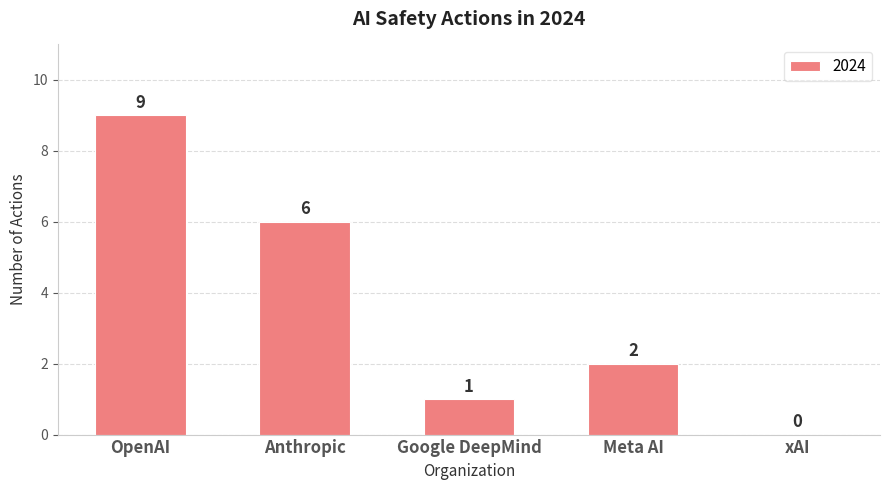

Between Anthropic and Google DeepMind, which is larger?

Anthropic